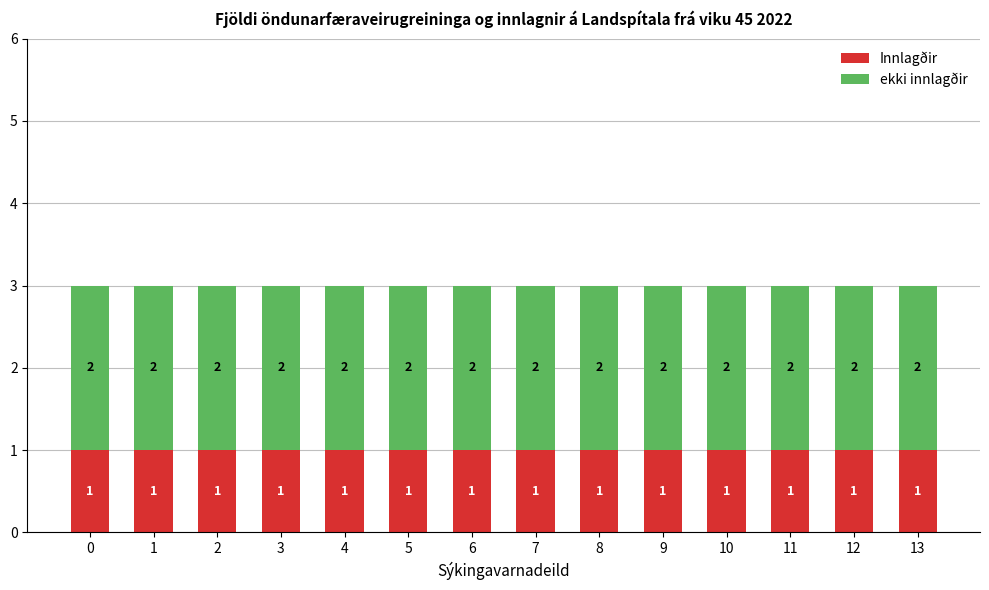

What is the total value across all series at 2?

3